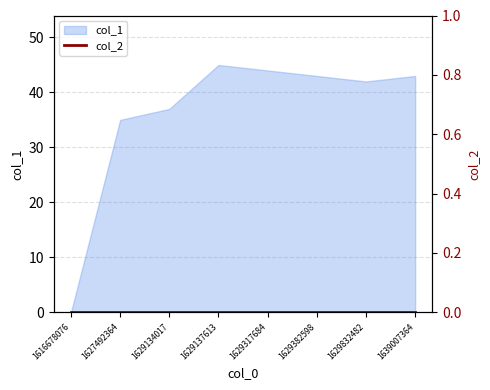

How many data points are less than 43?

4